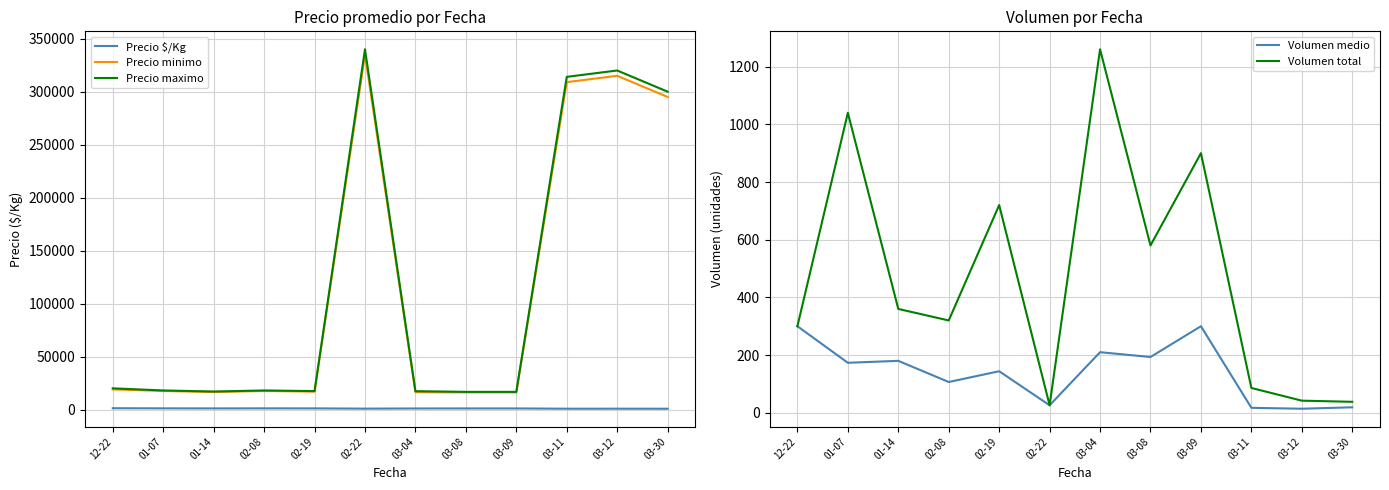

Does the chart display data point markers on the line(s)?

No